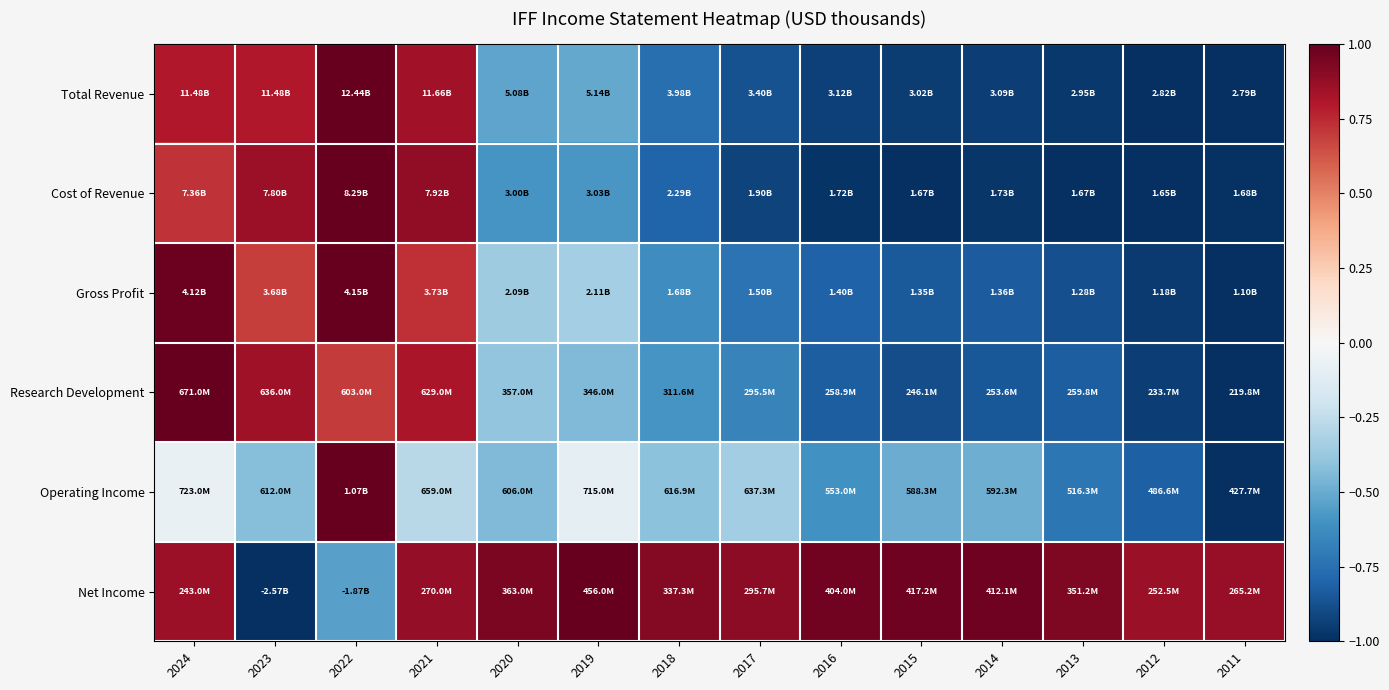

Reading right to left, transcribe all the data shown in this chart.

Total Revenue: 2011=-1.0	2012=-1.0	2013=-1.0	2014=-0.9	2015=-1.0	2016=-0.9	2017=-0.9	2018=-0.8	2019=-0.5	2020=-0.5	2021=0.8	2022=1.0	2023=0.8	2024=0.8
Cost of Revenue: 2011=-1.0	2012=-1.0	2013=-1.0	2014=-1.0	2015=-1.0	2016=-1.0	2017=-0.9	2018=-0.8	2019=-0.6	2020=-0.6	2021=0.9	2022=1.0	2023=0.9	2024=0.7
Gross Profit: 2011=-1.0	2012=-1.0	2013=-0.9	2014=-0.8	2015=-0.8	2016=-0.8	2017=-0.7	2018=-0.6	2019=-0.3	2020=-0.4	2021=0.7	2022=1.0	2023=0.7	2024=1.0
Research Development: 2011=-1.0	2012=-0.9	2013=-0.8	2014=-0.9	2015=-0.9	2016=-0.8	2017=-0.7	2018=-0.6	2019=-0.4	2020=-0.4	2021=0.8	2022=0.7	2023=0.8	2024=1.0
Operating Income: 2011=-1.0	2012=-0.8	2013=-0.7	2014=-0.5	2015=-0.5	2016=-0.6	2017=-0.3	2018=-0.4	2019=-0.1	2020=-0.4	2021=-0.3	2022=1.0	2023=-0.4	2024=-0.1
Net Income: 2011=0.9	2012=0.9	2013=0.9	2014=1.0	2015=1.0	2016=1.0	2017=0.9	2018=0.9	2019=1.0	2020=0.9	2021=0.9	2022=-0.5	2023=-1.0	2024=0.9